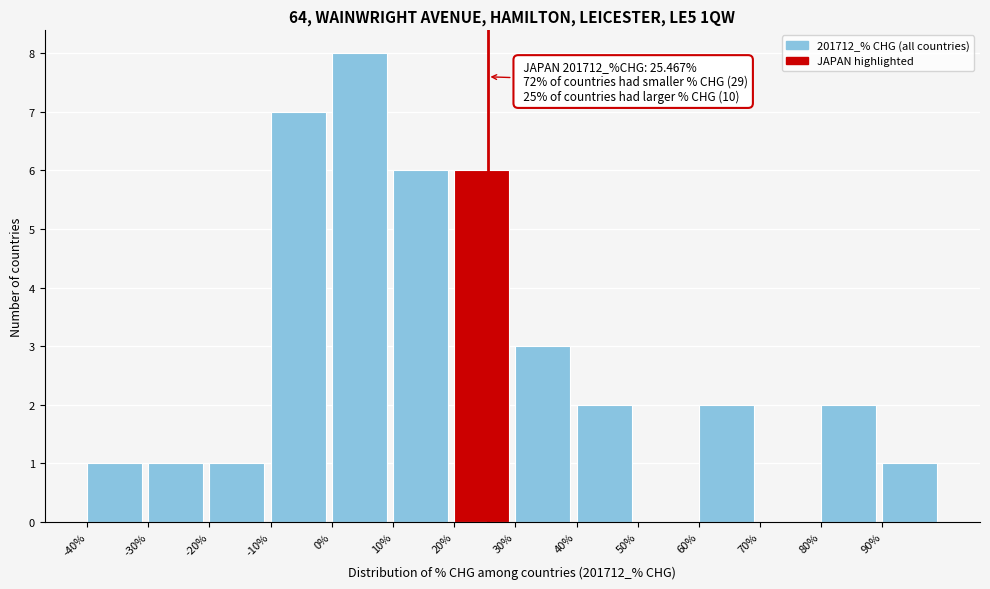

Which range on the x-axis has the tallest bar?

0 to 10